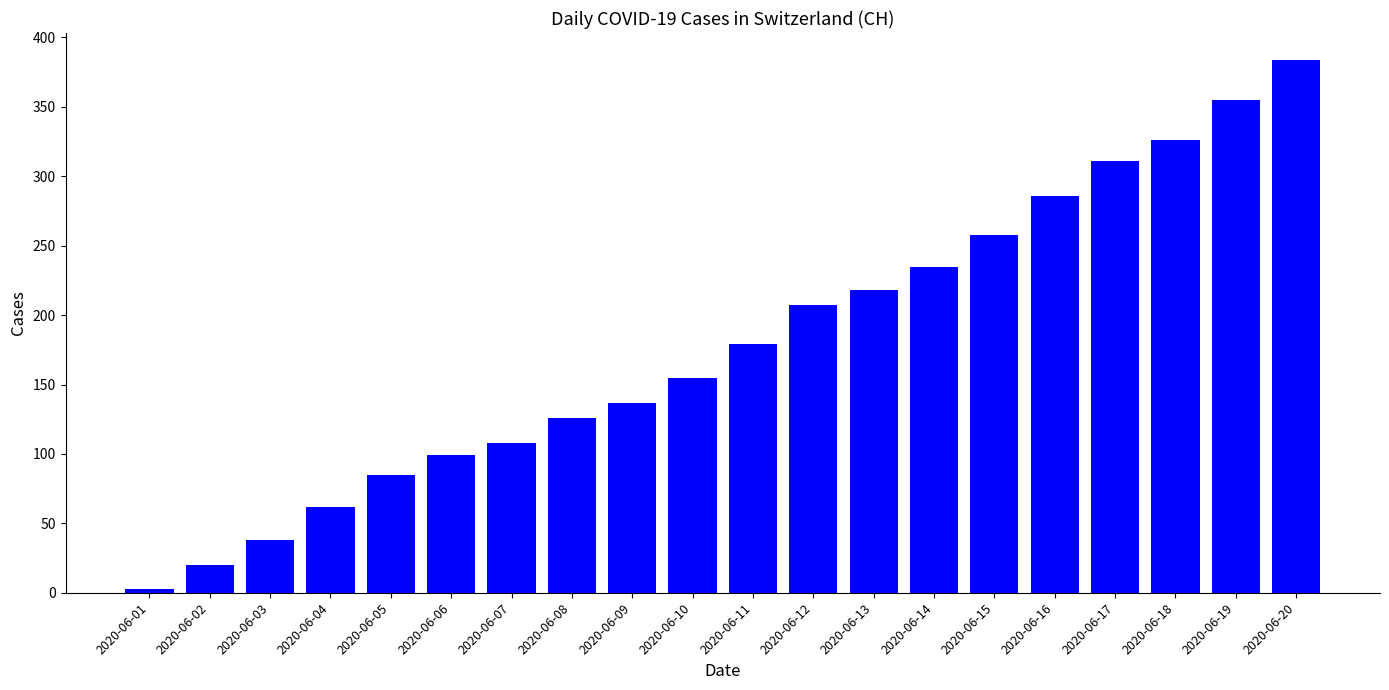

Reading left to right, what are all the values shown in this chart?

3	20	38	62	85	99	108	126	137	155	179	207	218	235	258	286	311	326	355	384